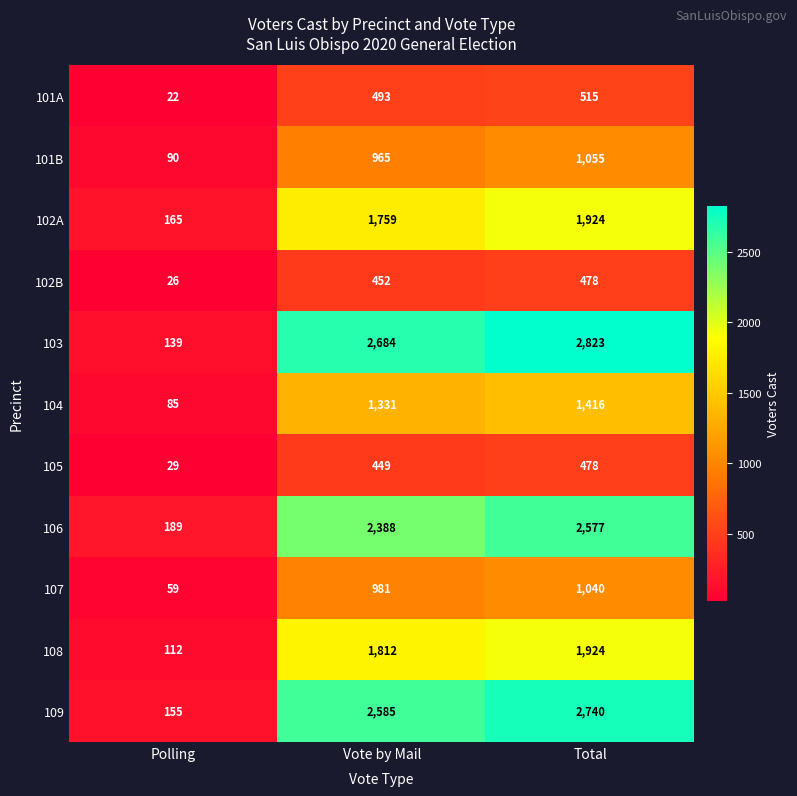

Rank the categories by 102B value from highest to lowest.

Total, Vote by Mail, Polling